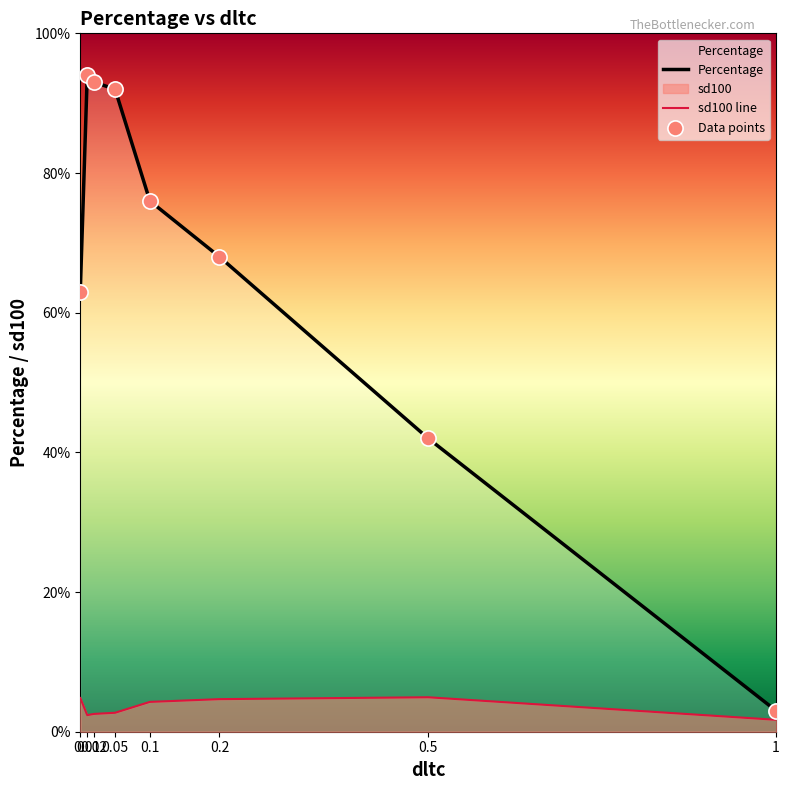

Which series has the largest total across all categories?

Percentage